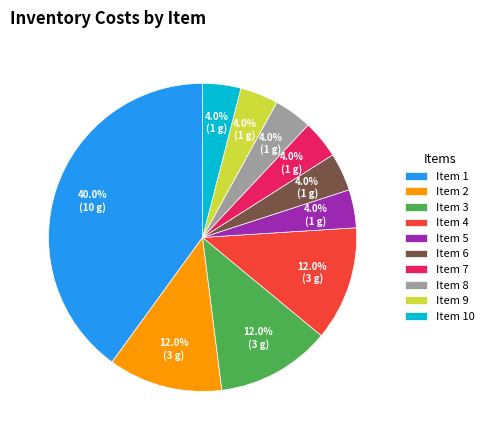

What is the ratio of the value at Item 6 to the value at Item 4?

0.3